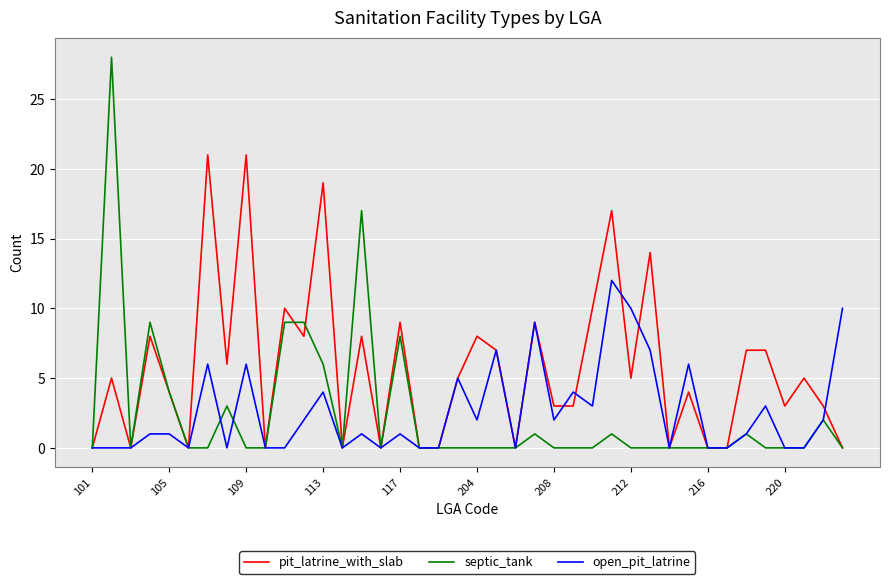

Which series has the widest spread of values?

septic_tank